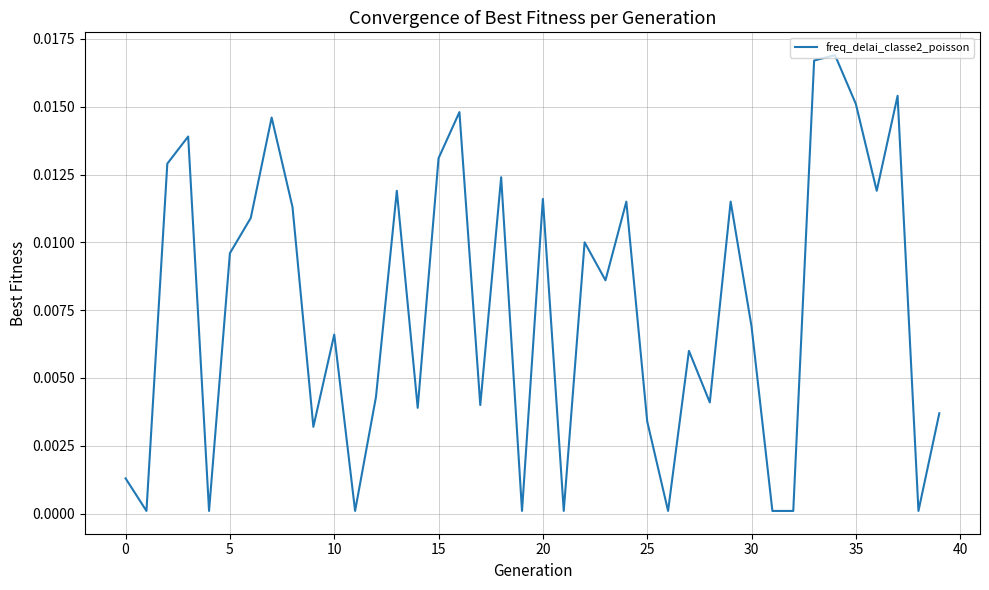

How many series are shown in this chart?

1